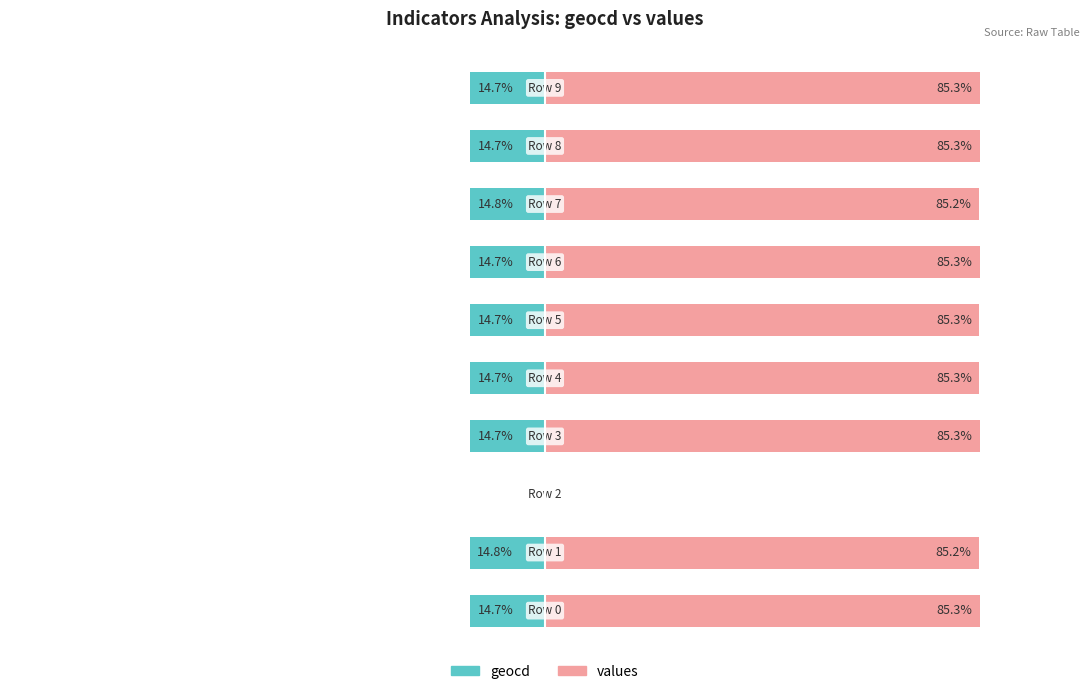

List the labels in order of values value, smallest first.

2, 1, 7, 5, 4, 3, 6, 8, 9, 0